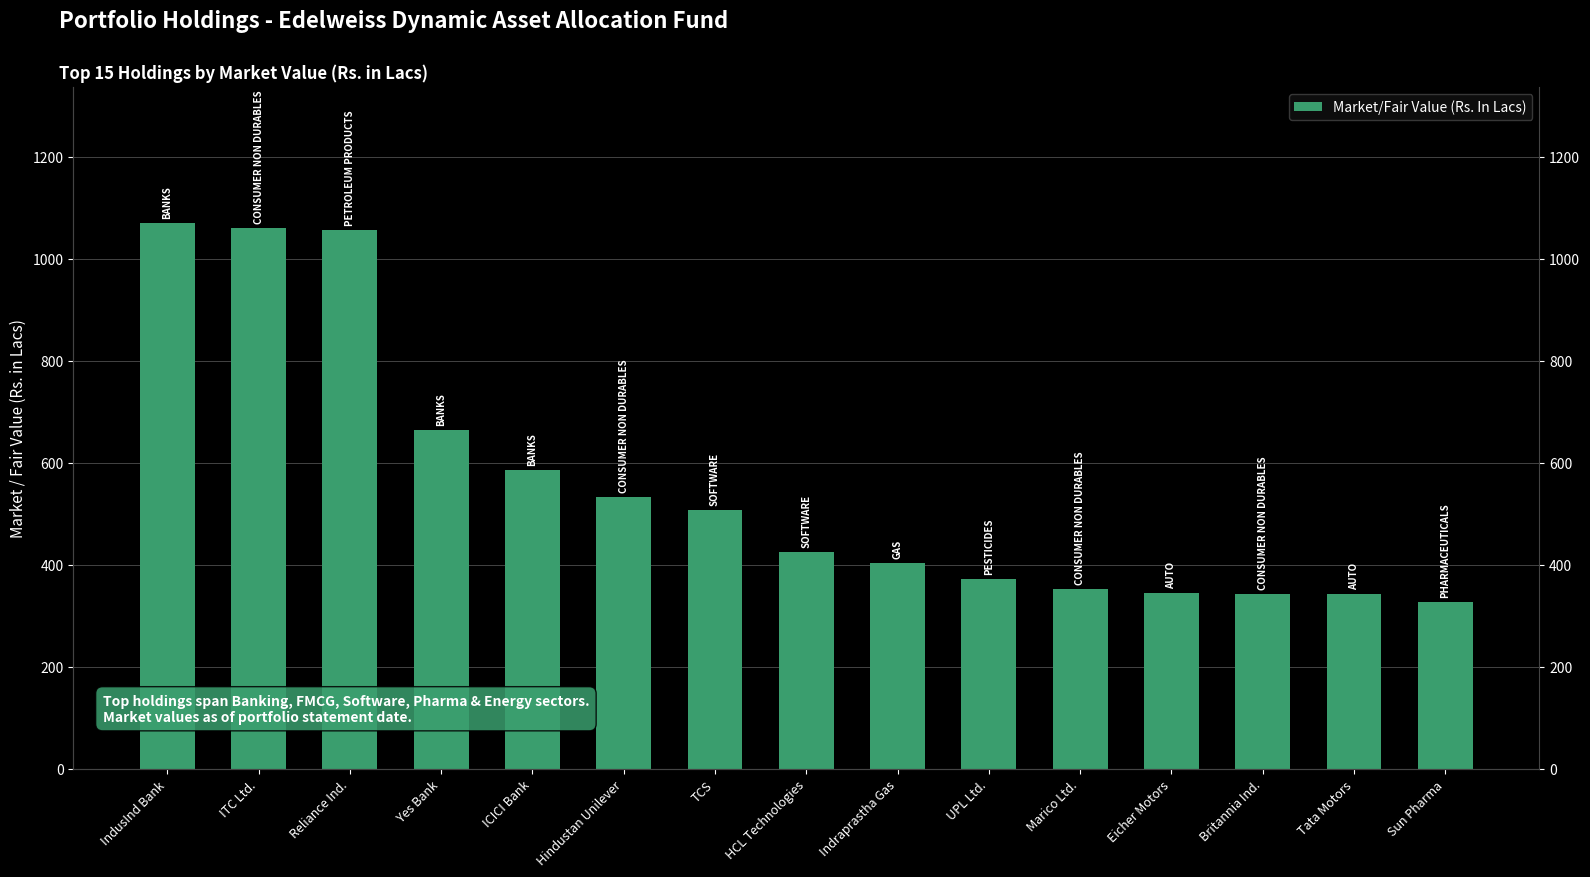

List the labels in order of value, smallest first.

Sun Pharma, Tata Motors, Britannia Ind., Eicher Motors, Marico Ltd., UPL Ltd., Indraprastha Gas, HCL Technologies, TCS, Hindustan Unilever, ICICI Bank, Yes Bank, Reliance Ind., ITC Ltd., IndusInd Bank